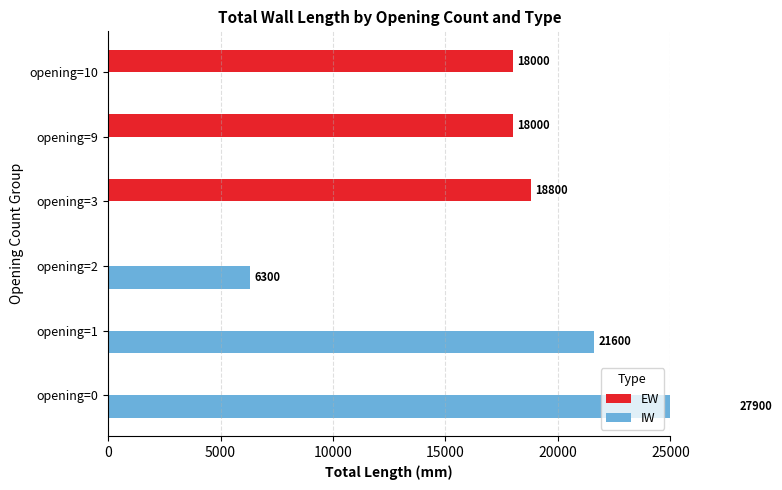

True or false: EW has a value of 0 at opening=1.

True